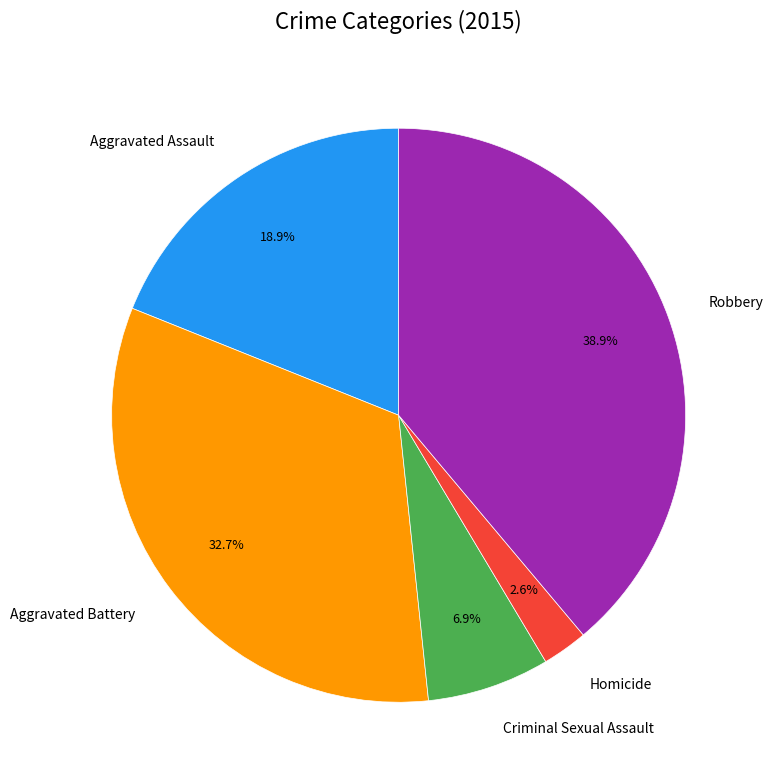

Rank the categories by value from highest to lowest.

Robbery, Aggravated Battery, Aggravated Assault, Criminal Sexual Assault, Homicide